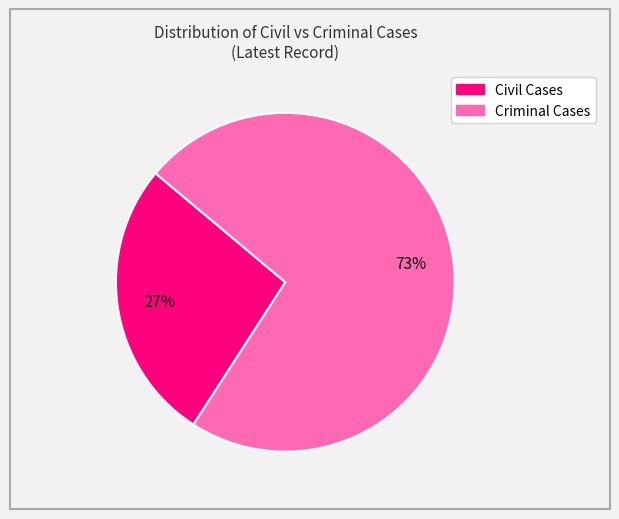

Which has a higher value, Criminal Cases or Civil Cases?

Criminal Cases